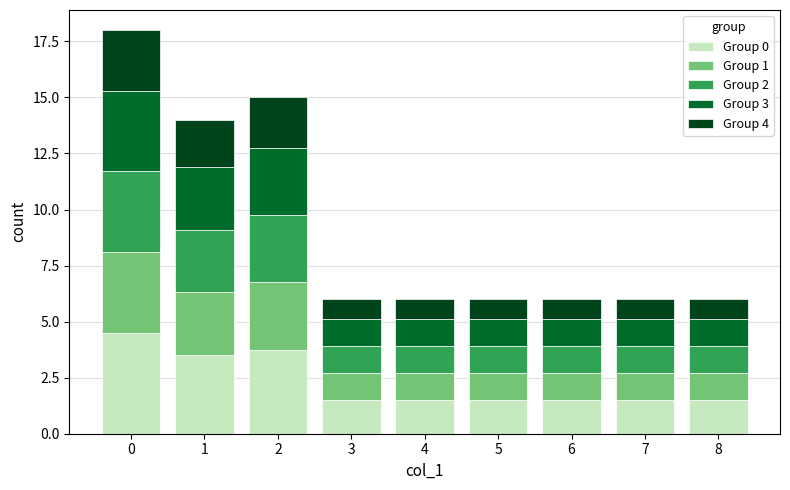

What is the lowest value of the Group 0 series?

1.5